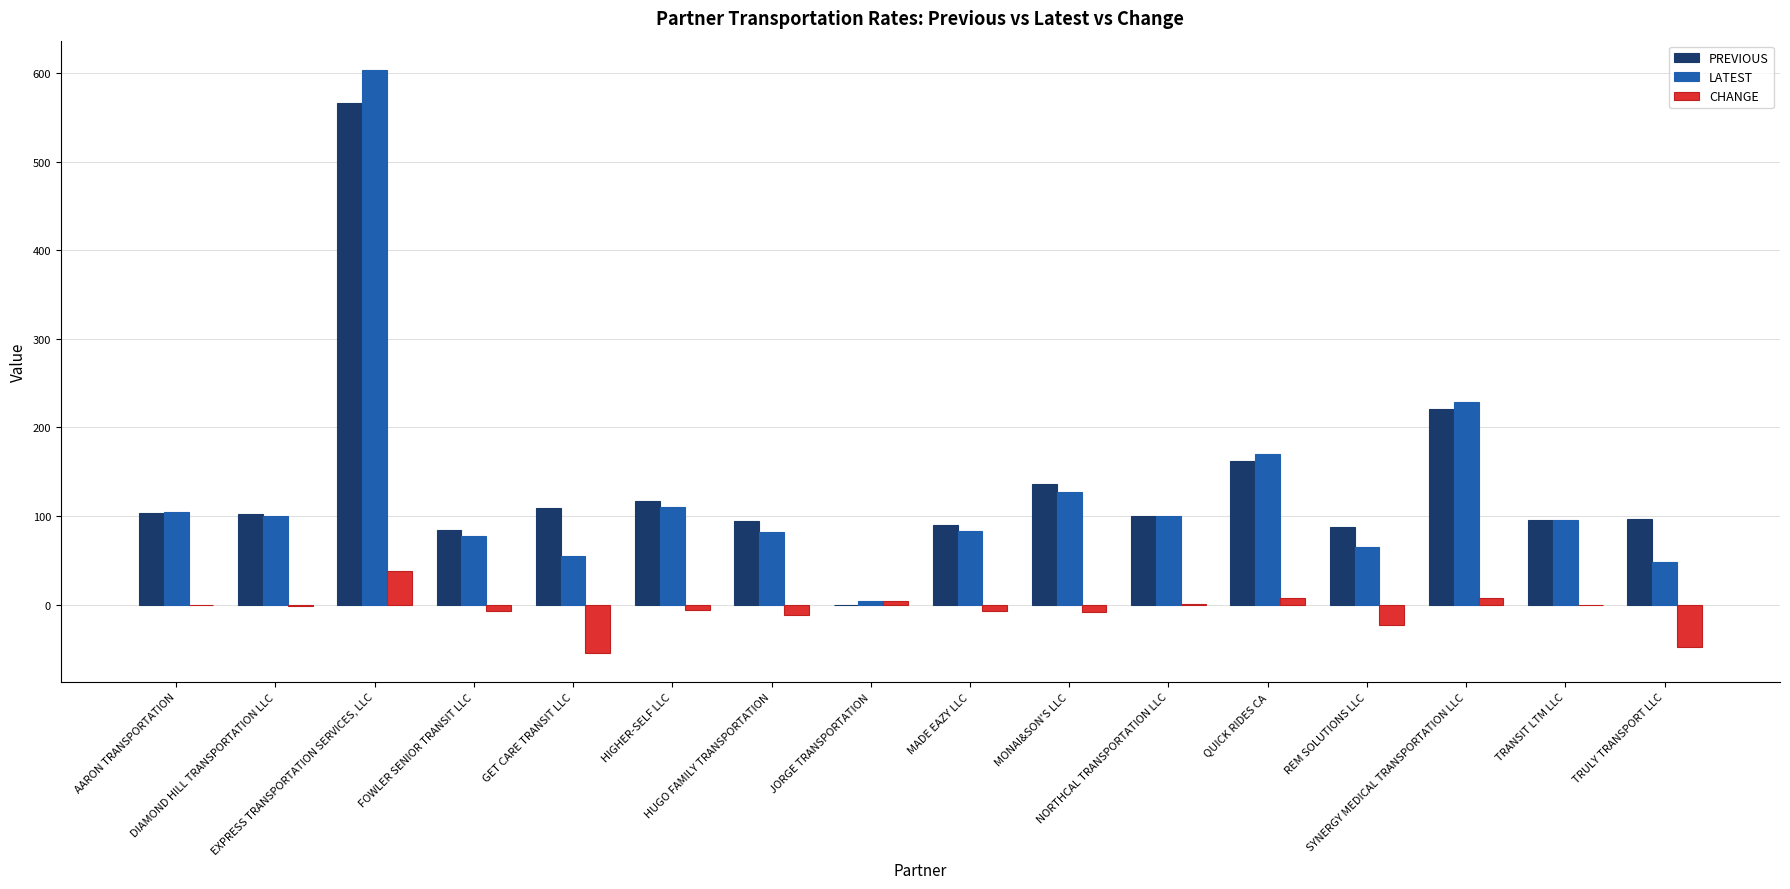

What is the maximum value for CHANGE?

37.9